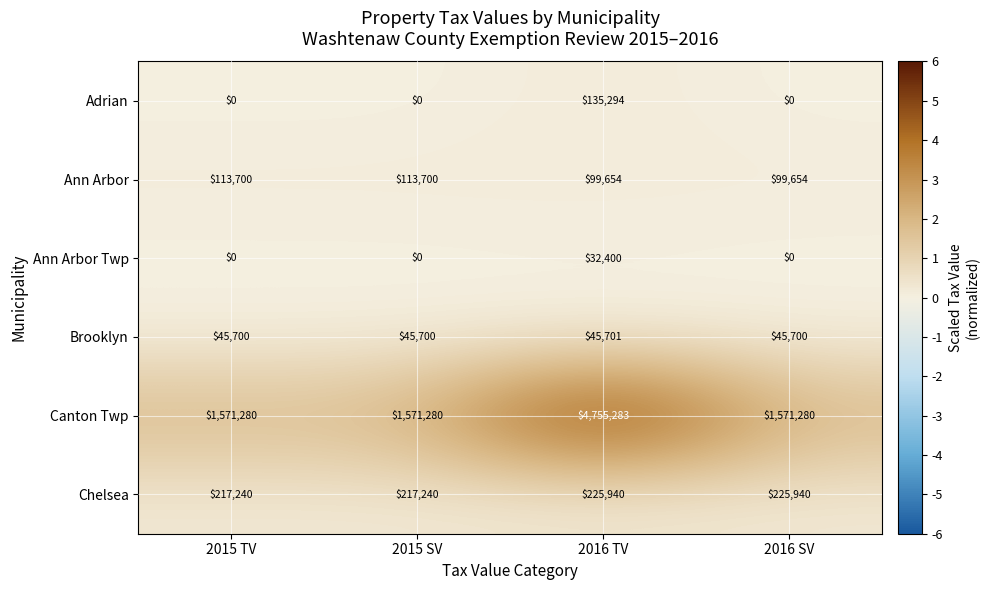

Reading left to right, extract all data points from this chart.

Adrian: 0	0	135294	0
Ann Arbor: 113700	113700	99654	99654
Ann Arbor Twp: 0	0	32400	0
Brooklyn: 45700	45700	45701	45700
Canton Twp: 1571280	1571280	4755283	1571280
Chelsea: 217240	217240	225940	225940